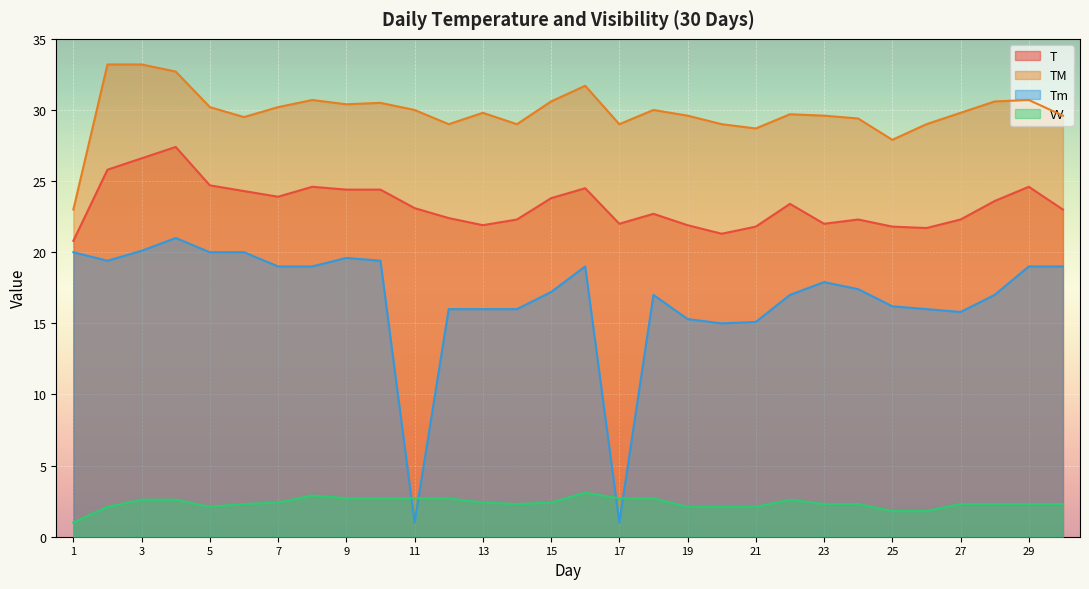

In T, how many points are lower than both neighbors (excluding endpoints)?

6